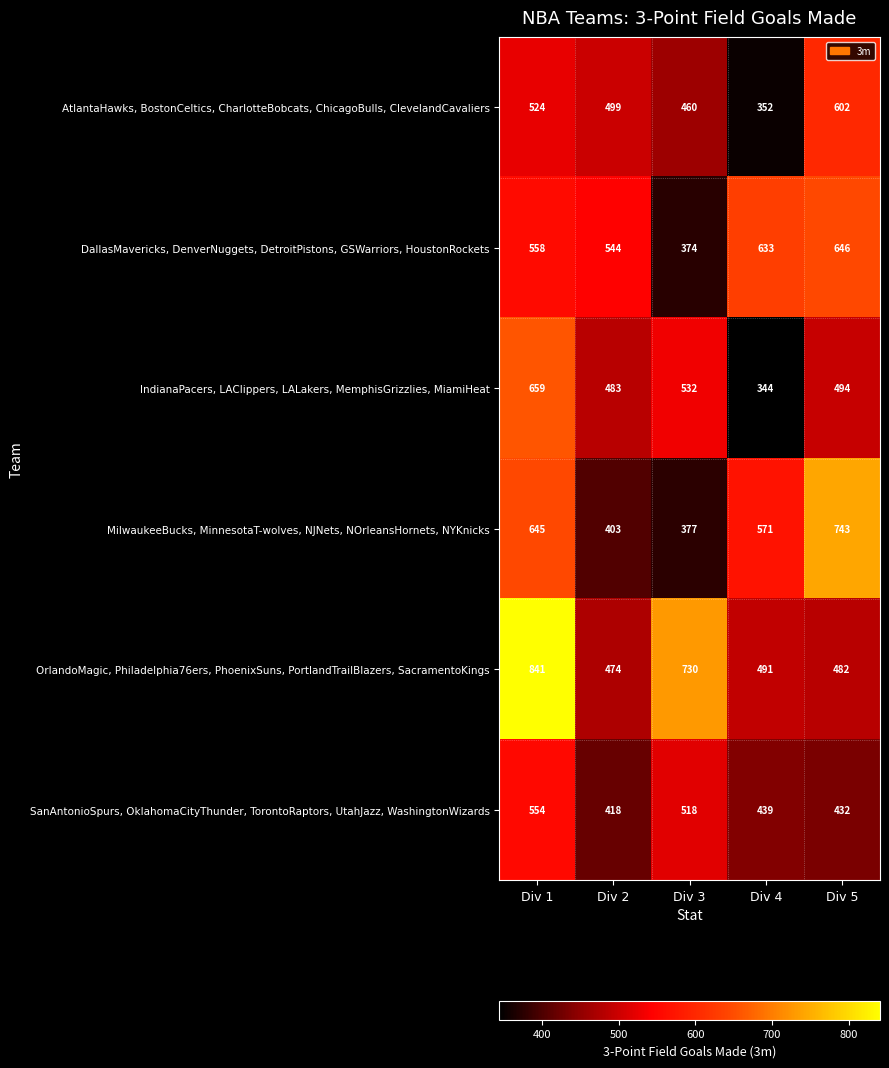

Is it true that MilwaukeeBucks, MinnesotaT-wolves, NJNets, NOrleansHornets, NYKnicks equals 281 at Div 5?

False